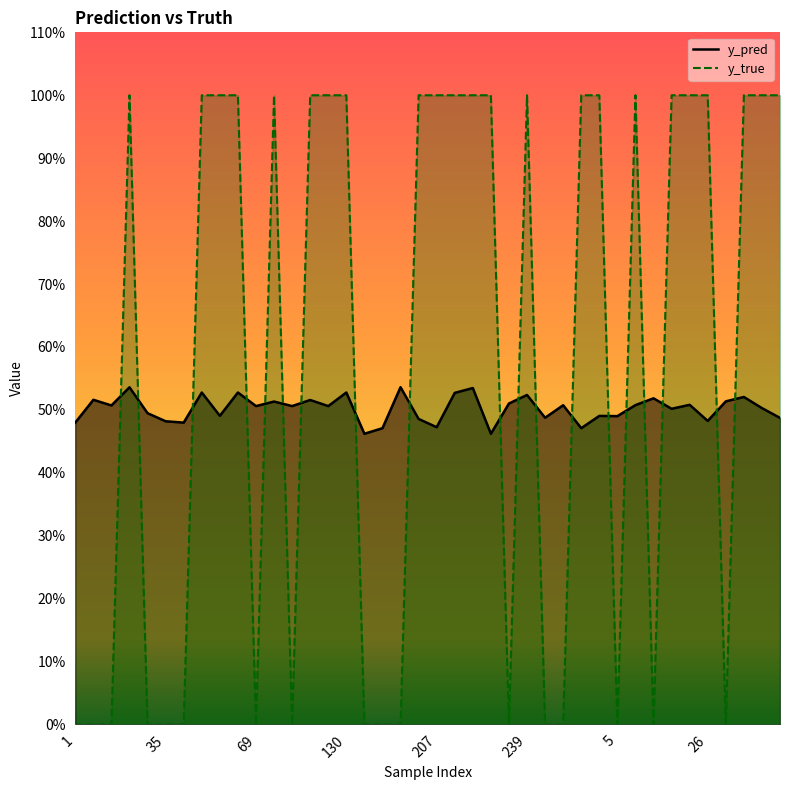

How many interior local valleys does the y_true series have?

6